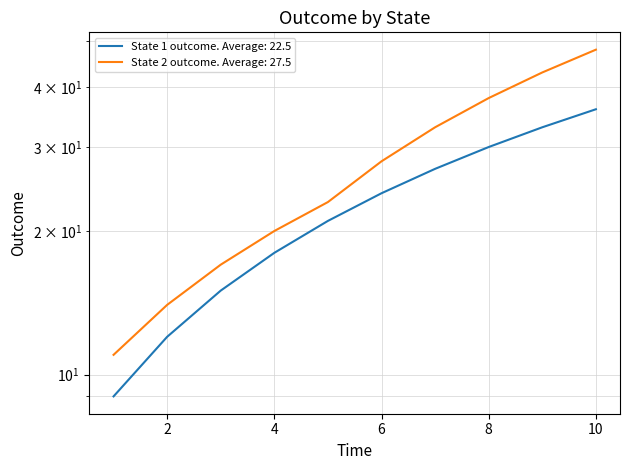

What is the average value of the State 2 outcome series?

28